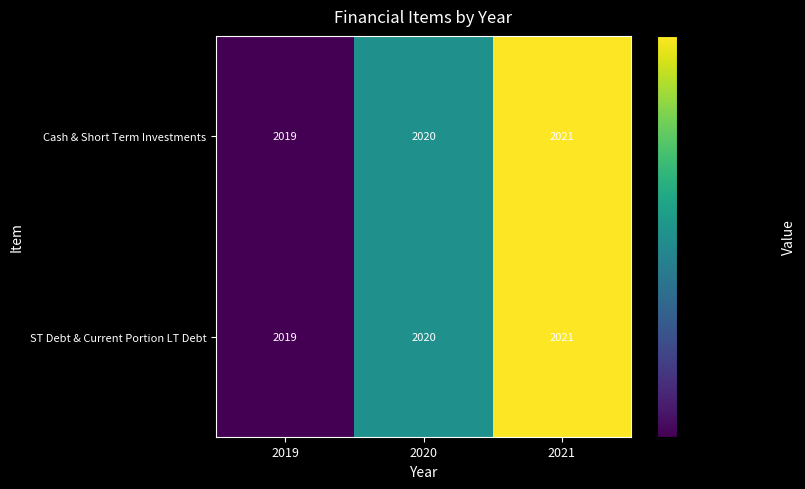

What is the sum of the ST Debt & Current Portion LT Debt values at 2020 and 2021?

4041